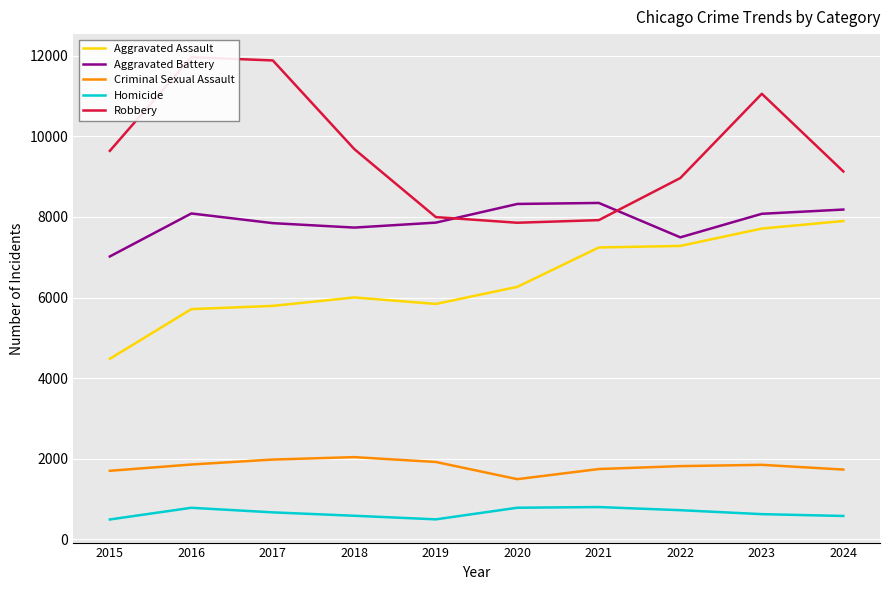

True or false: Homicide and Robbery intersect in this chart.

False